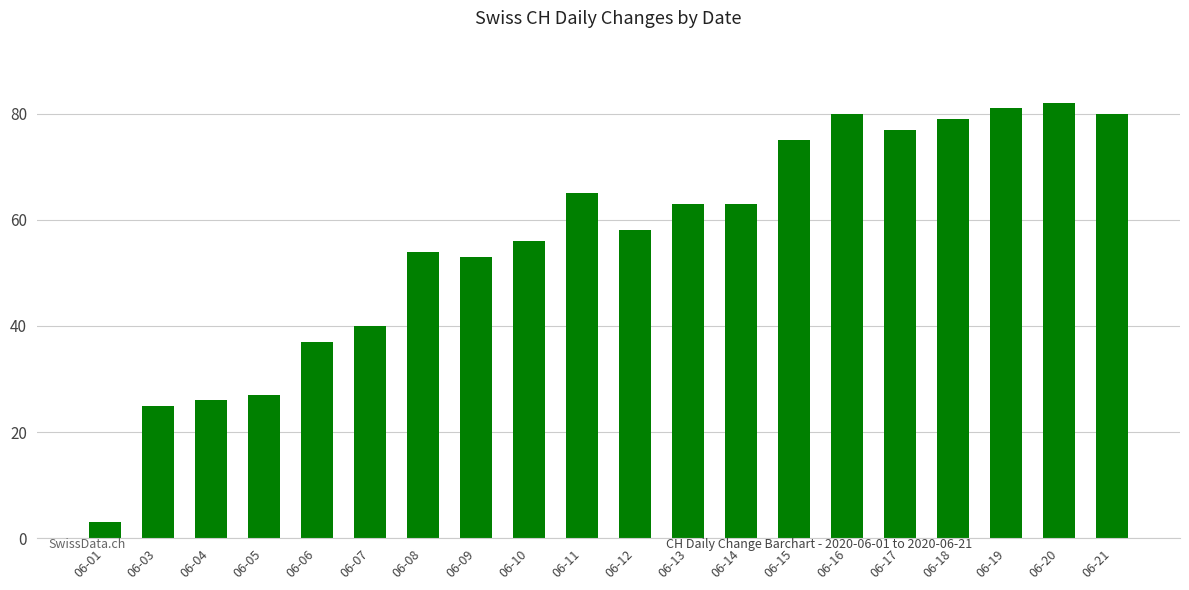

Does the chart contain any negative values?

No